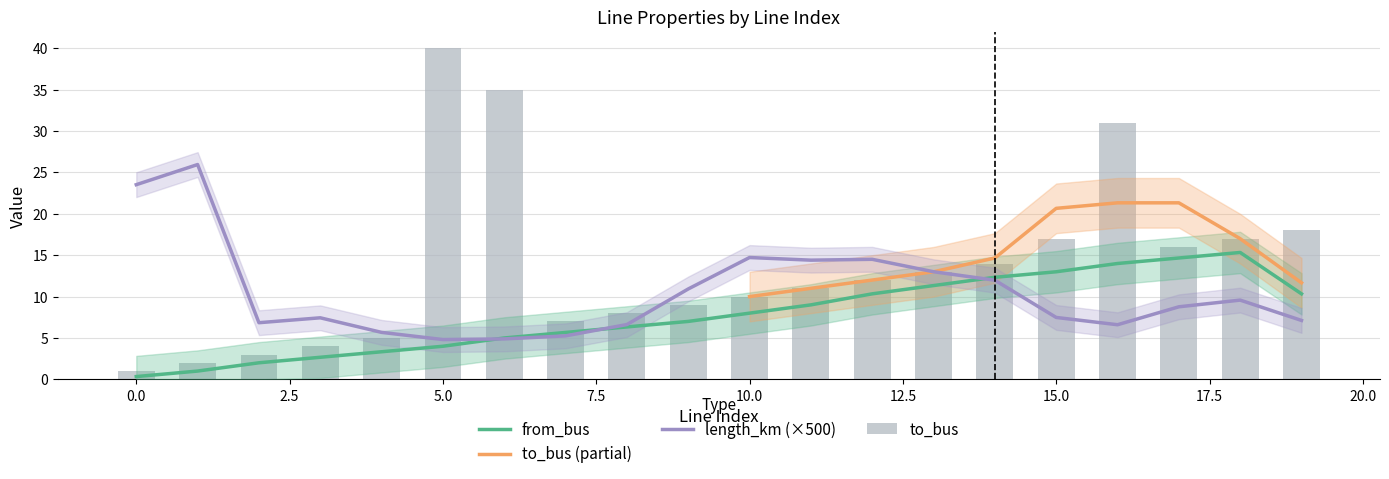

What is the total value across all series at 10?

18.1